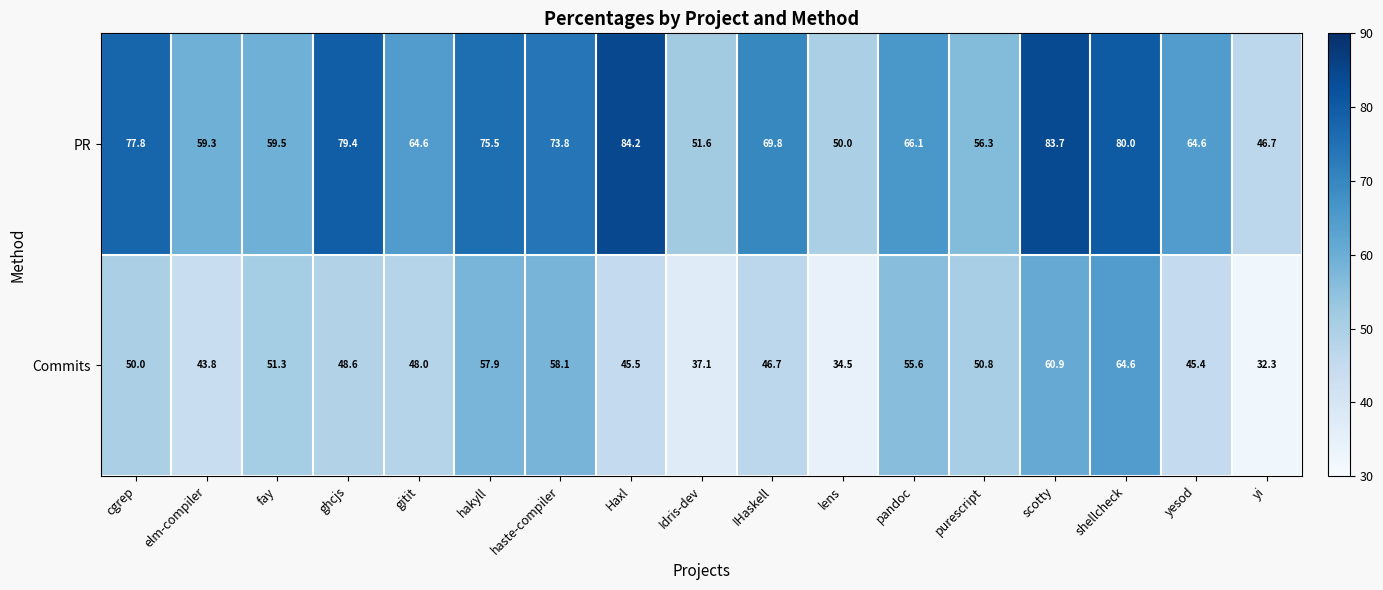

Is the value of Commits at shellcheck greater than the value of PR at elm-compiler?

Yes